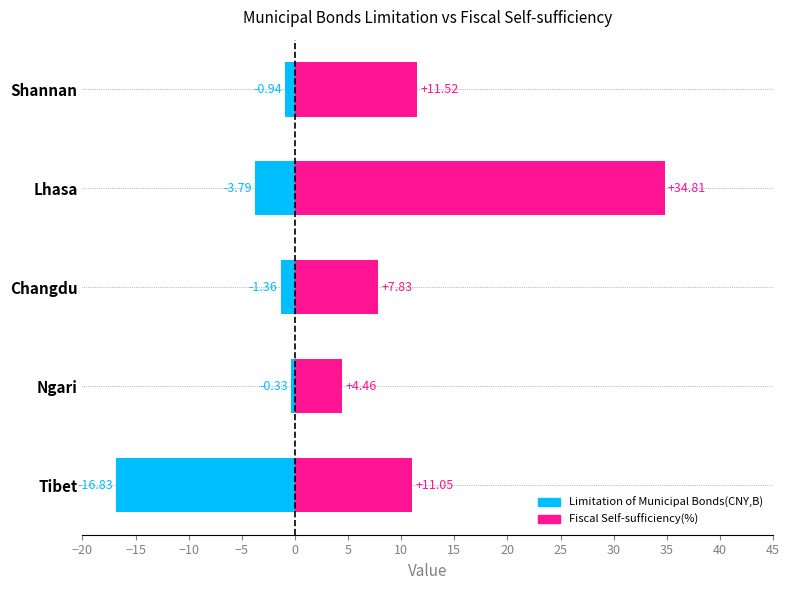

The value of Limitation of Municipal Bonds(CNY,B) at Shannan is -0.4. True or false?

False